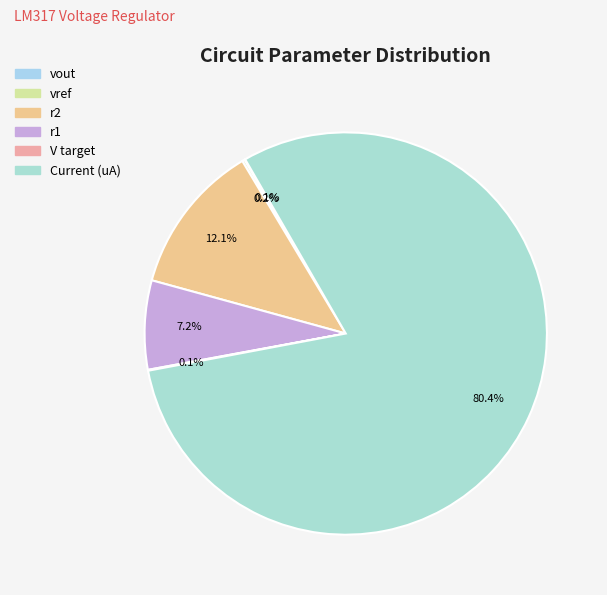

Approximately how many times larger is the value at Current (uA) compared to r1?

11.2